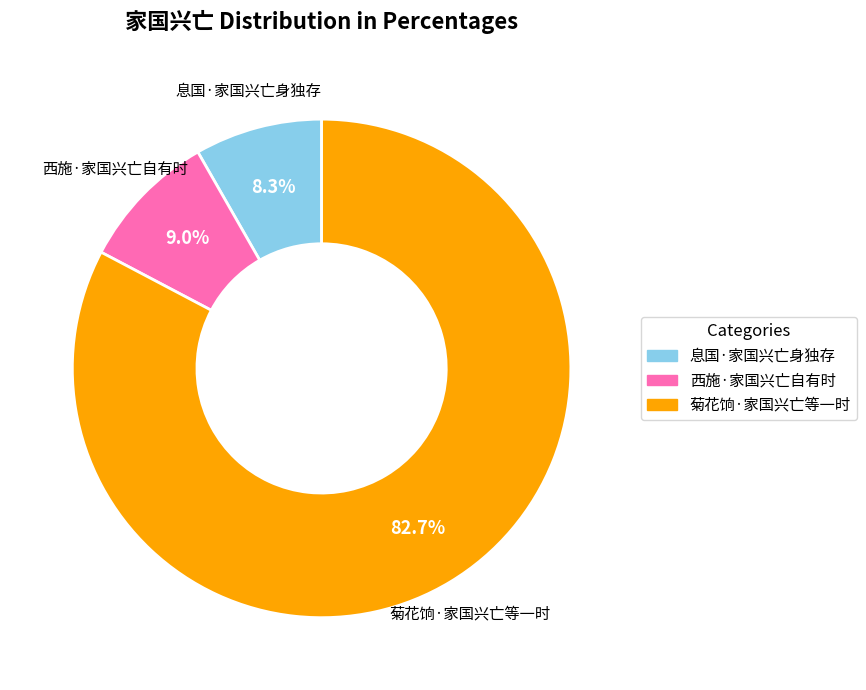

How many segments does this pie chart have?

3